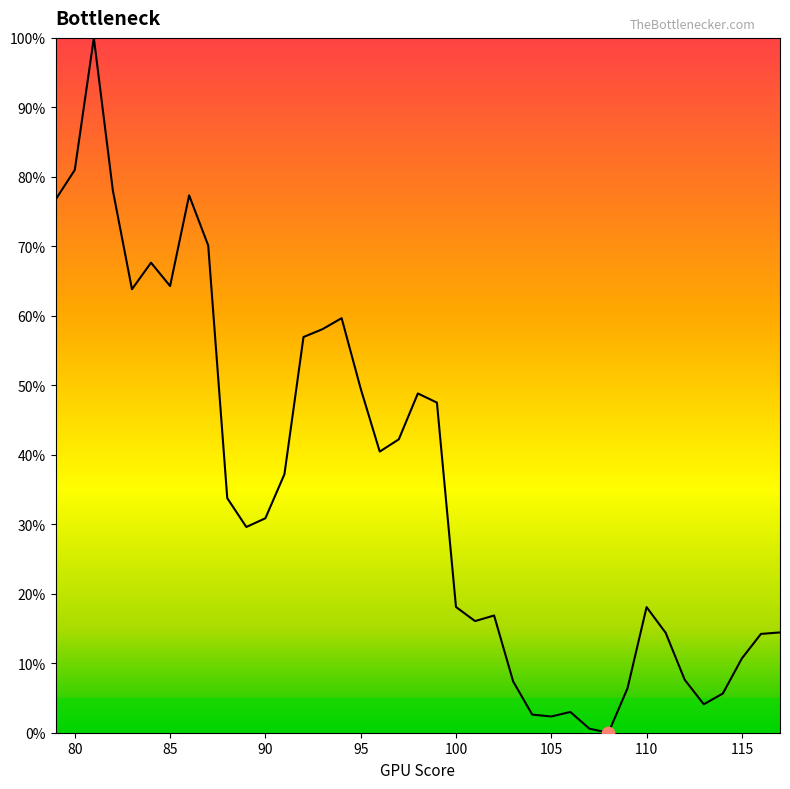

What is the greatest value displayed?

100.0